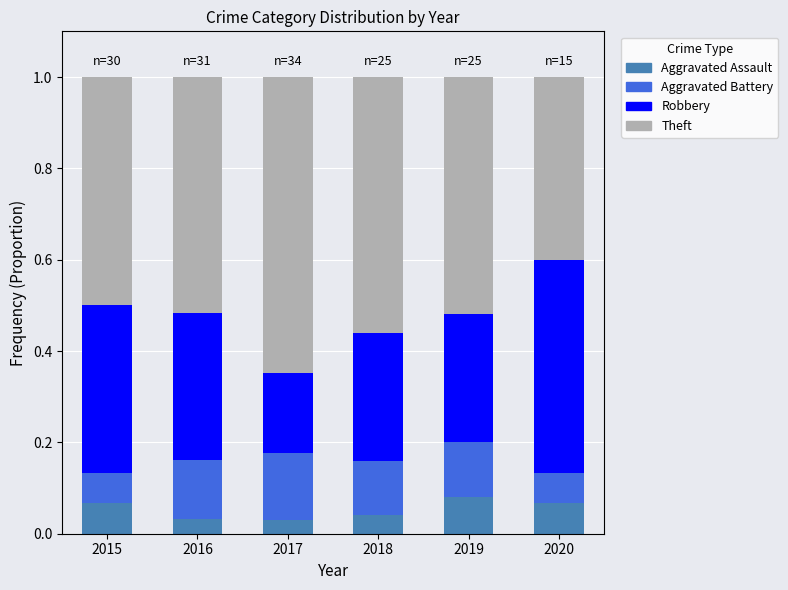

How many series are shown in this chart?

4